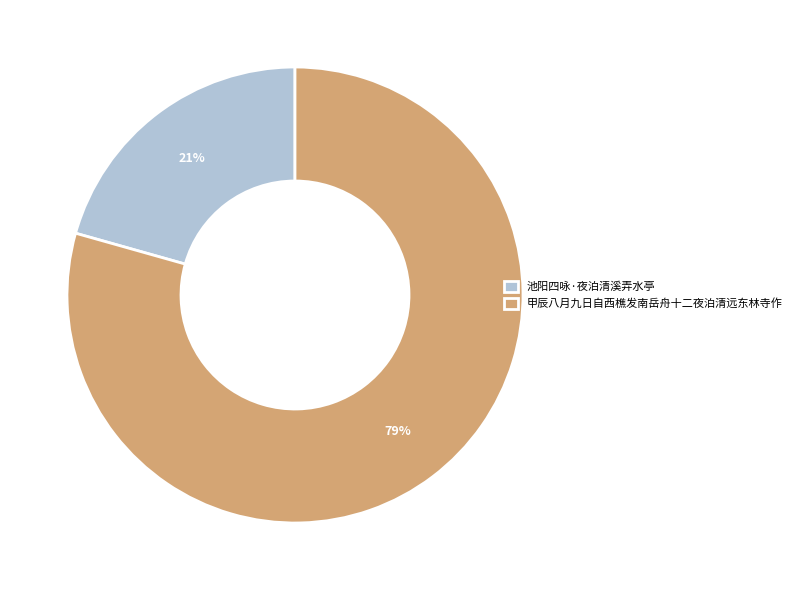

Is it true that 甲辰八月九日自西樵发南岳舟十二夜泊清远东林寺作 is 72% of the pie?

False